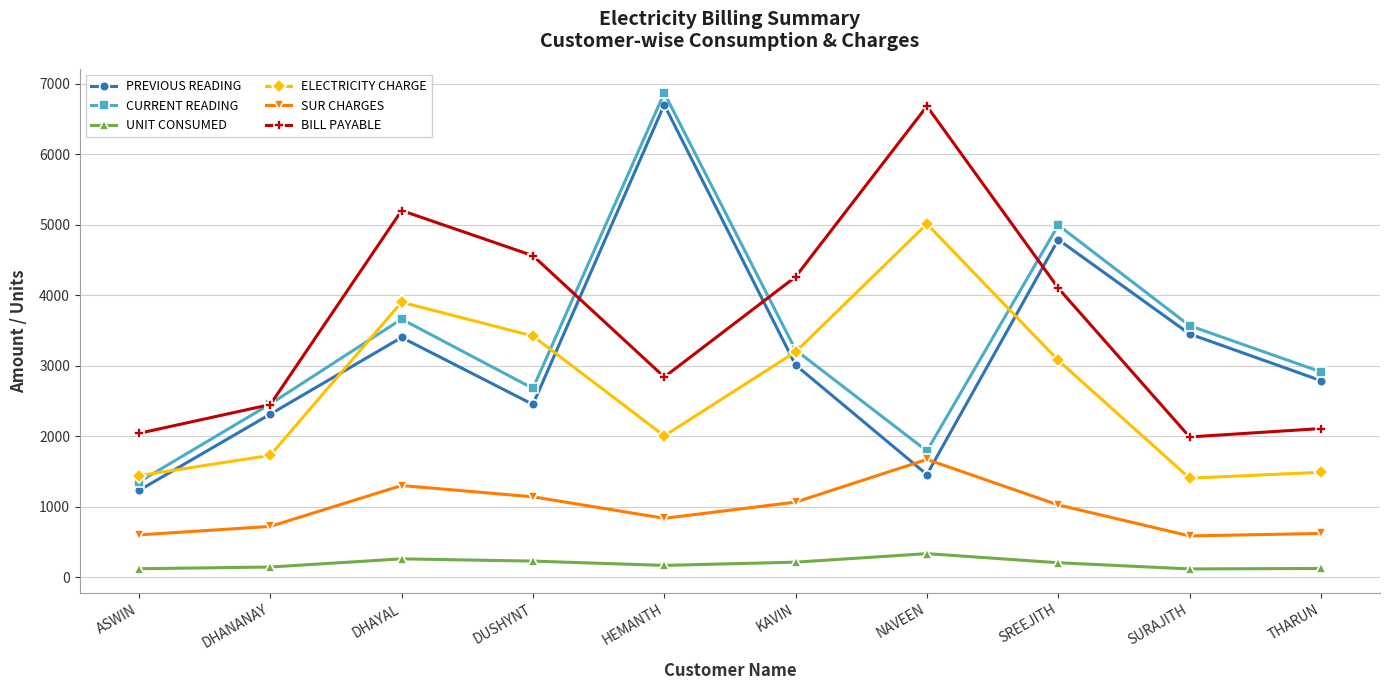

True or false: BILL PAYABLE and SUR CHARGES intersect in this chart.

False